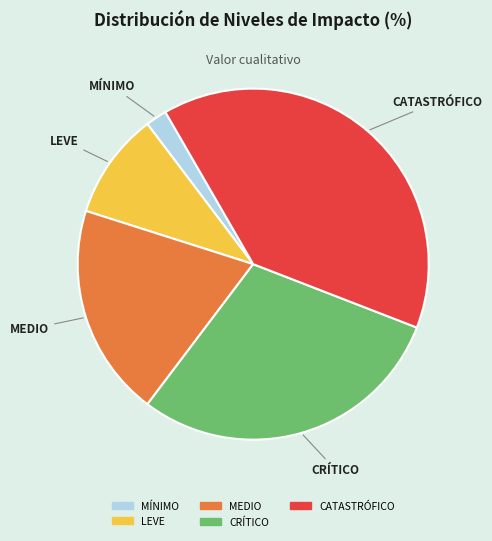

Do MÍNIMO and MEDIO together represent more than half of the pie?

No